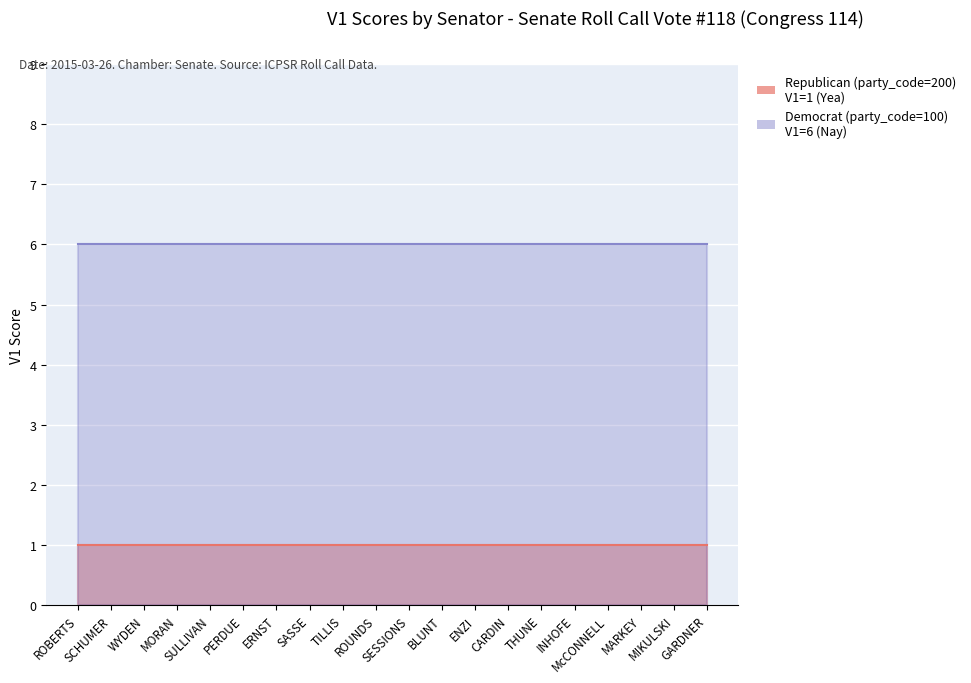

Which series changed the most between ERNST and INHOFE?

Republican (party_code=200)